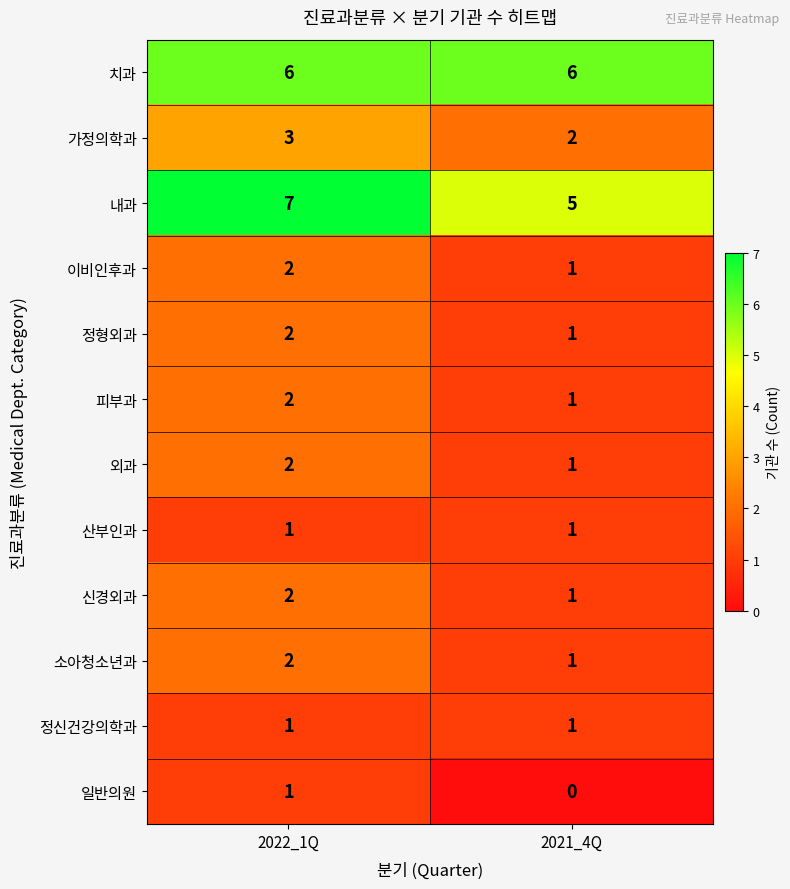

Reading left to right, what are all the values shown in this chart?

치과: 6	6
가정의학과: 3	2
내과: 7	5
이비인후과: 2	1
정형외과: 2	1
피부과: 2	1
외과: 2	1
산부인과: 1	1
신경외과: 2	1
소아청소년과: 2	1
정신건강의학과: 1	1
일반의원: 1	0